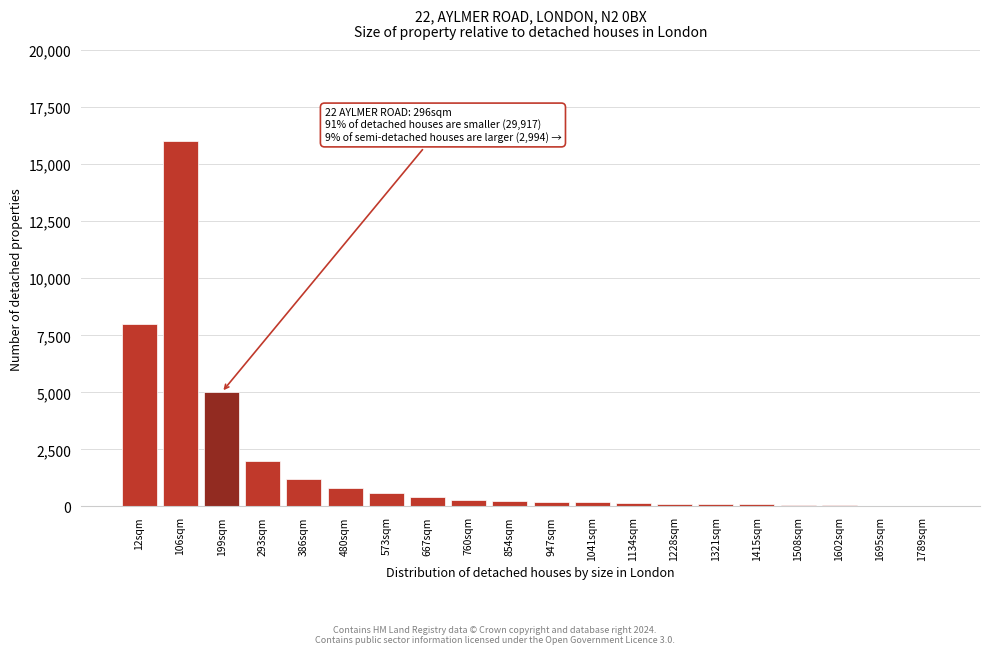

The value at 293sqm is 1215. True or false?

False